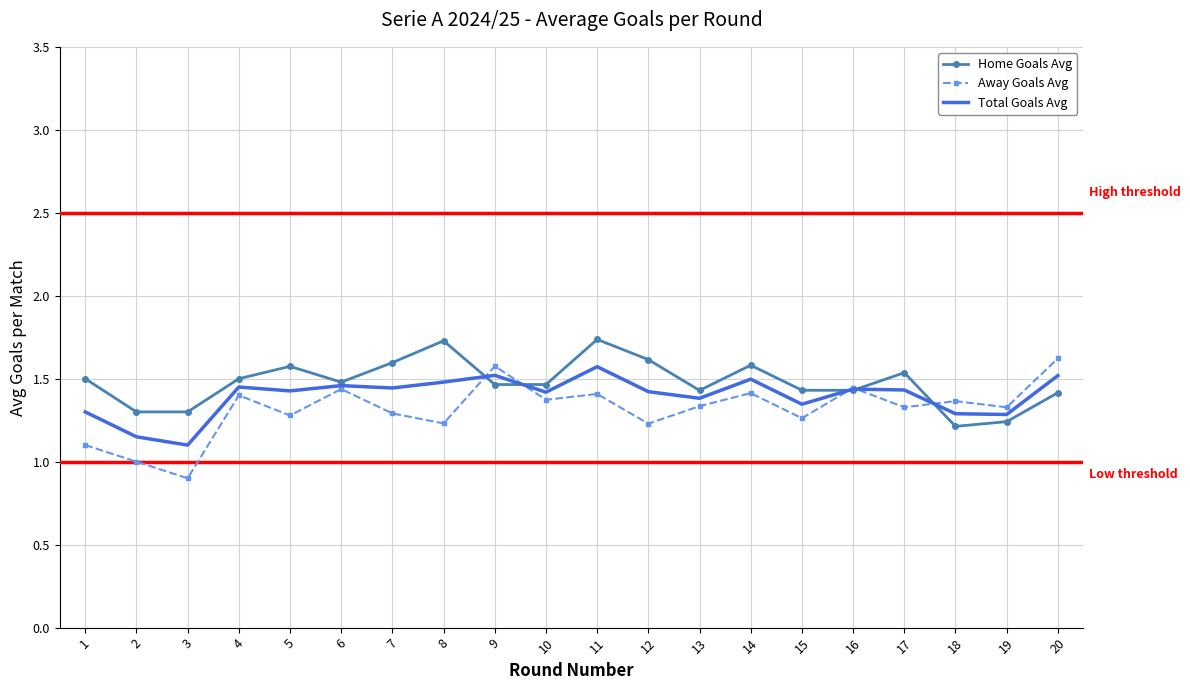

How many interior local valleys does the Home Goals Avg series have?

5